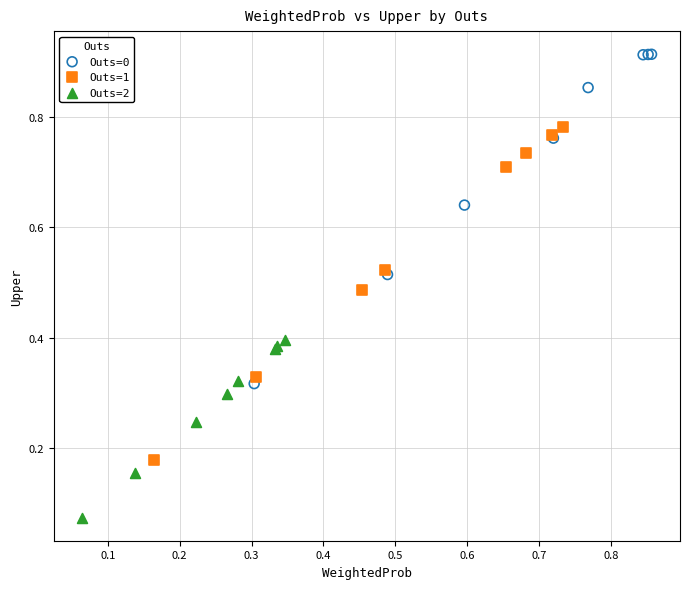

Which series reaches the minimum Y coordinate?

Outs=2